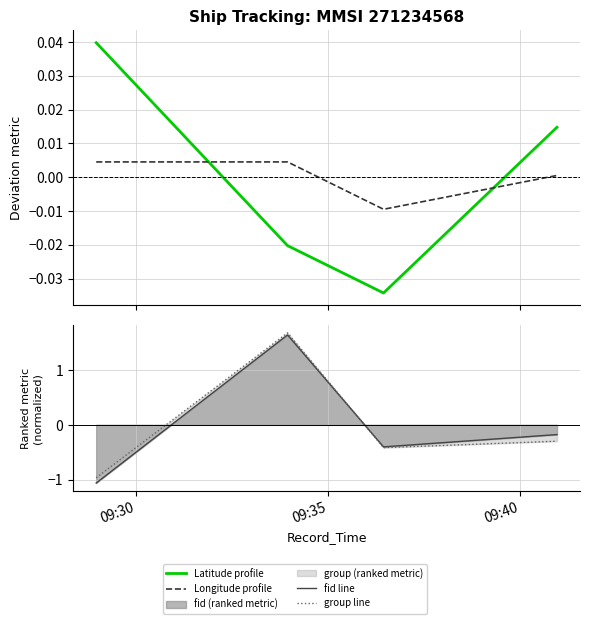

Reading right to left, transcribe all the data shown in this chart.

Latitude profile: 0.0	-0.0	-0.0	0.0
Longitude profile: 0.0	-0.0	0.0	0.0
fid line: -0.2	-0.4	1.6	-1.1
group line: -0.3	-0.4	1.7	-1.0